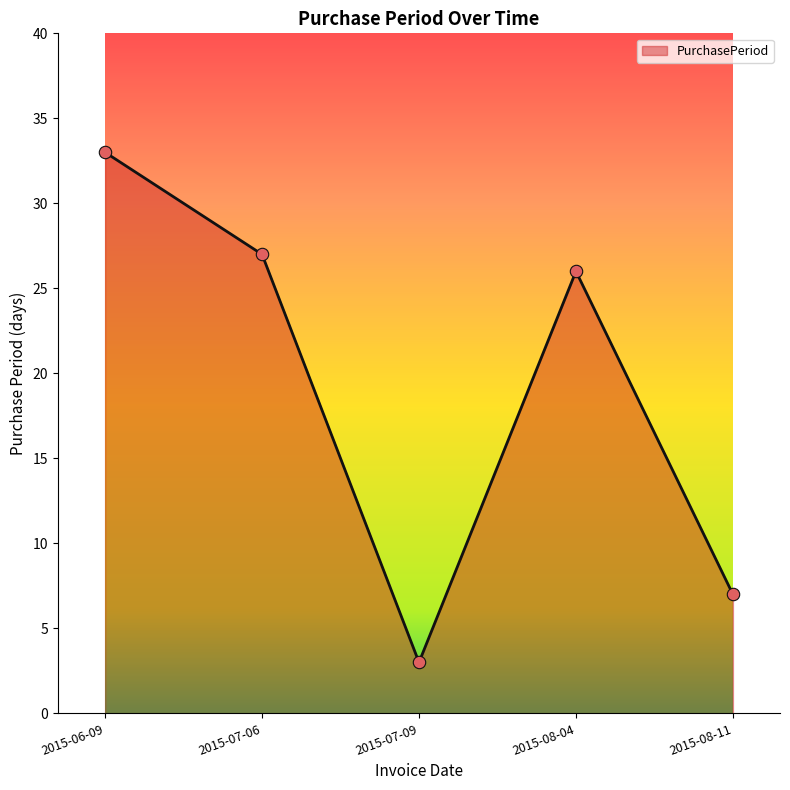

What is the change in value from 2015-07-06 to 2015-07-09?

-24